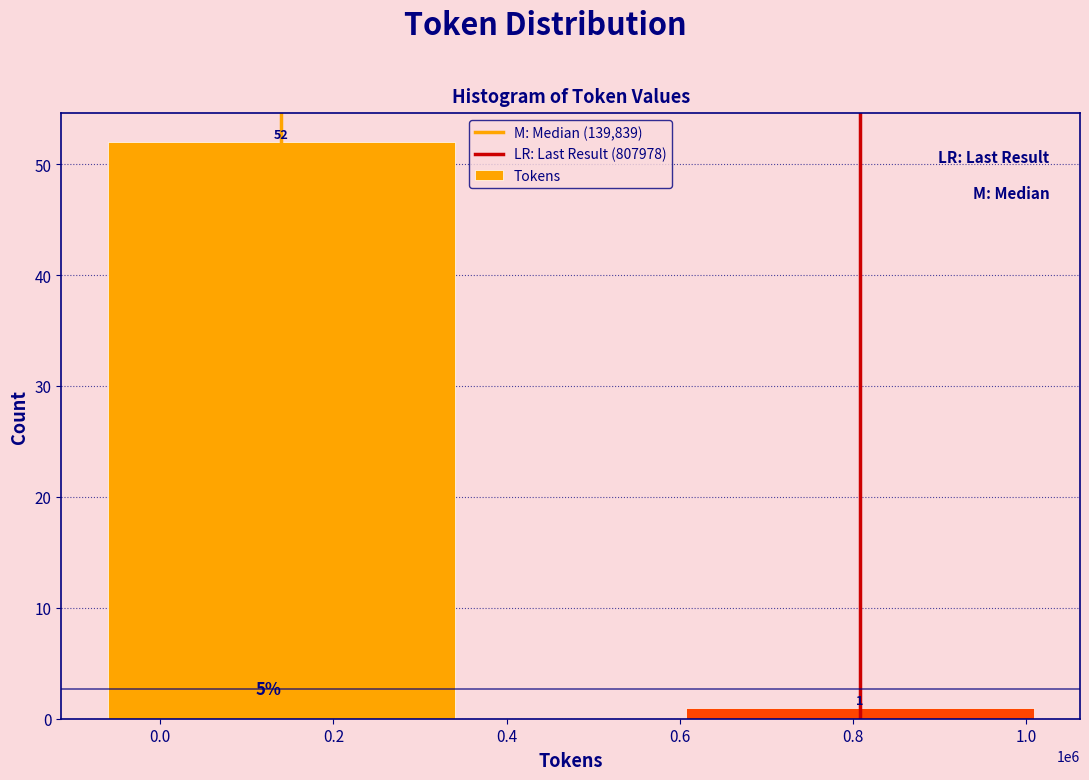

Reading right to left, list all the values displayed in this chart.

1	52